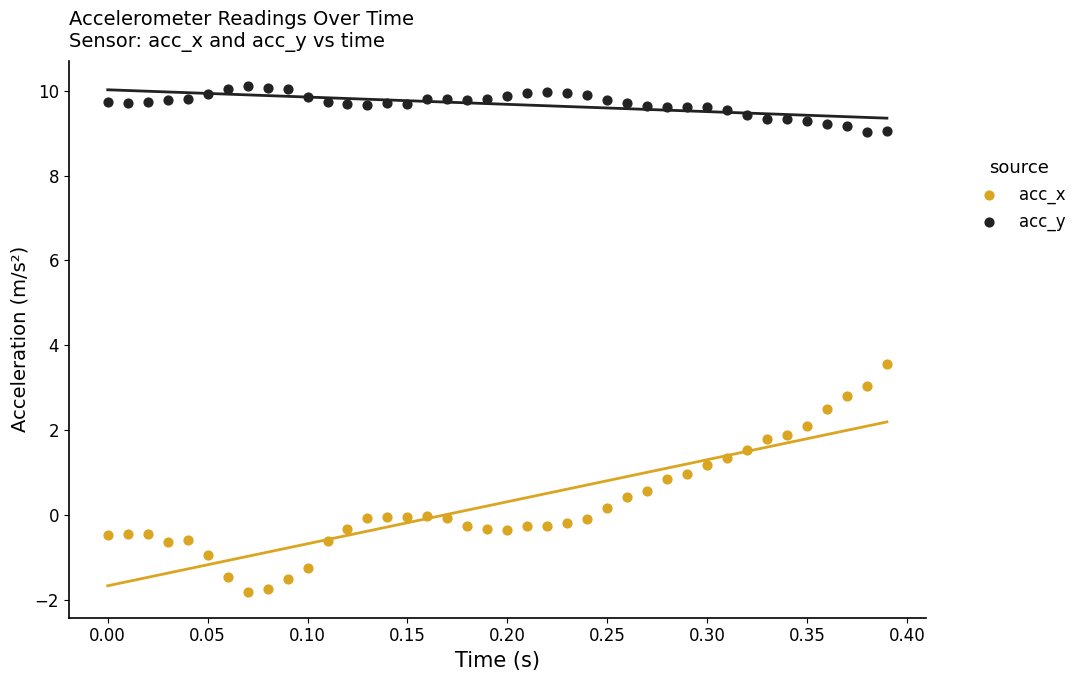

What are all the series names shown in the legend?

acc_x, acc_y